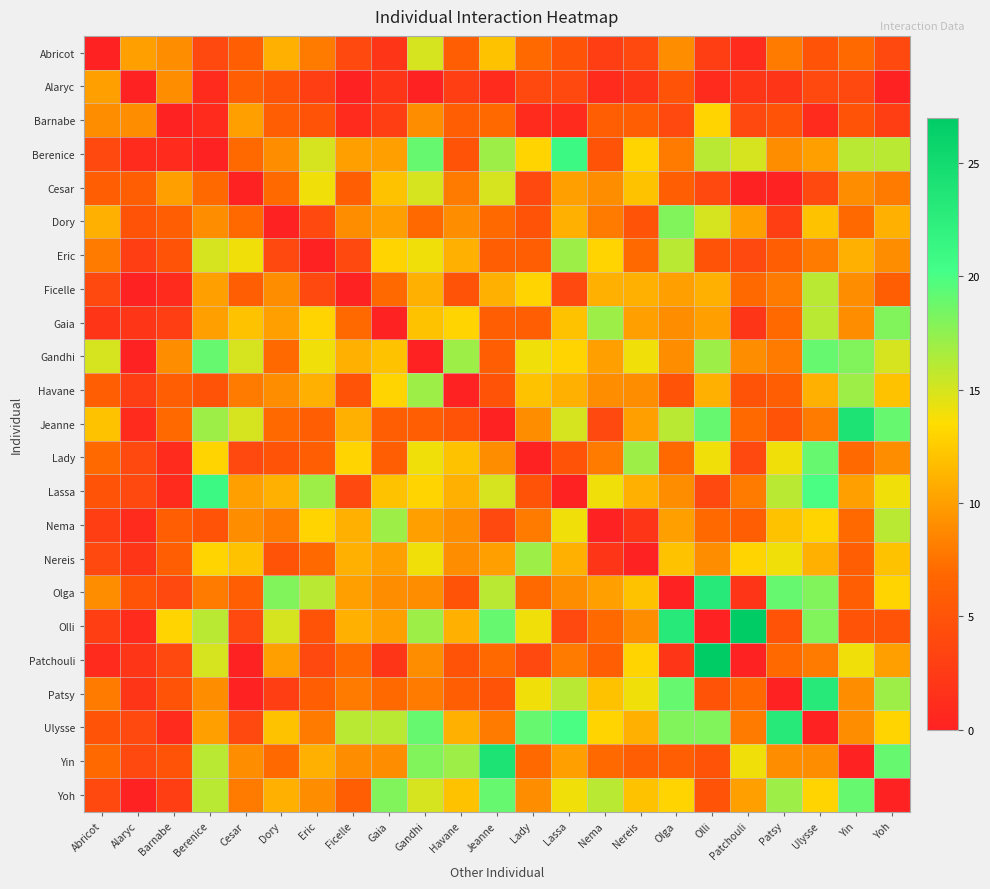

Which has a higher value, Havane or Patchouli?

Havane